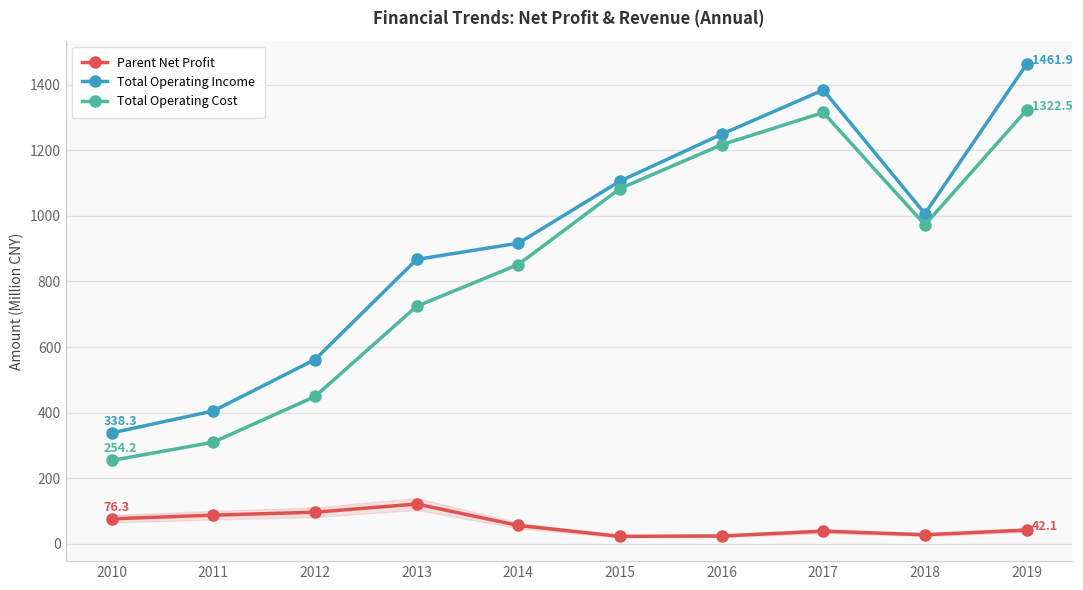

Which category has the highest value in the Total Operating Cost series?

2019